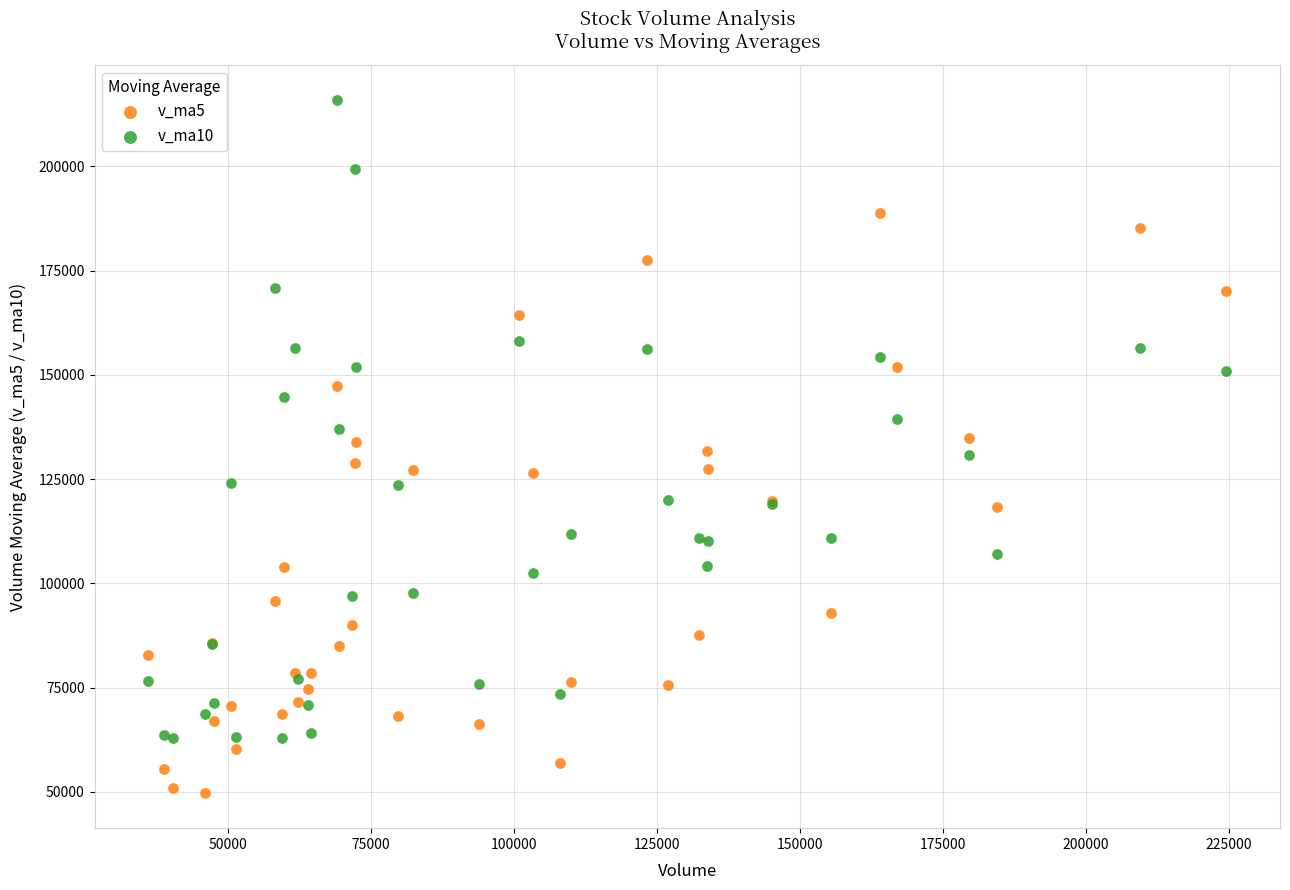

Which series contains the highest Y value?

v_ma10